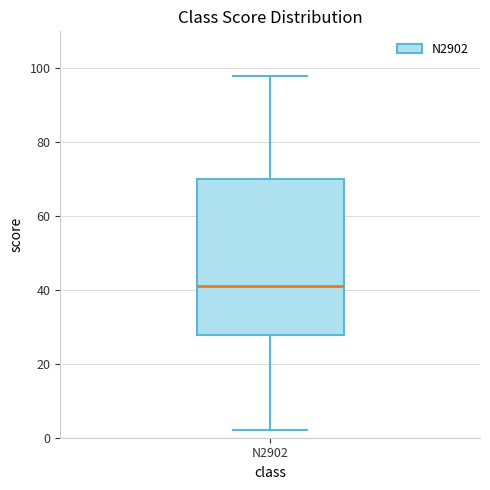

Transcribe this box plot: give where the median line is, the range the box spans, and where the two whiskers end, as read against the y-axis. The values are not printed on the chart, so give them approximately, as read against the axis.

median 42, box 28 to 70, whiskers 2 to 98